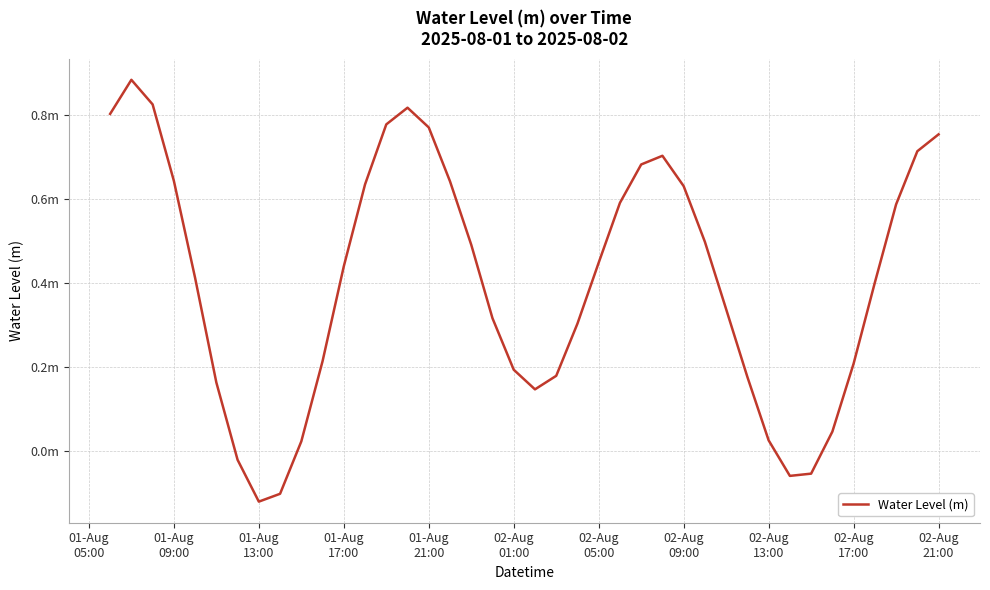

Does the chart display data point markers on the line(s)?

No